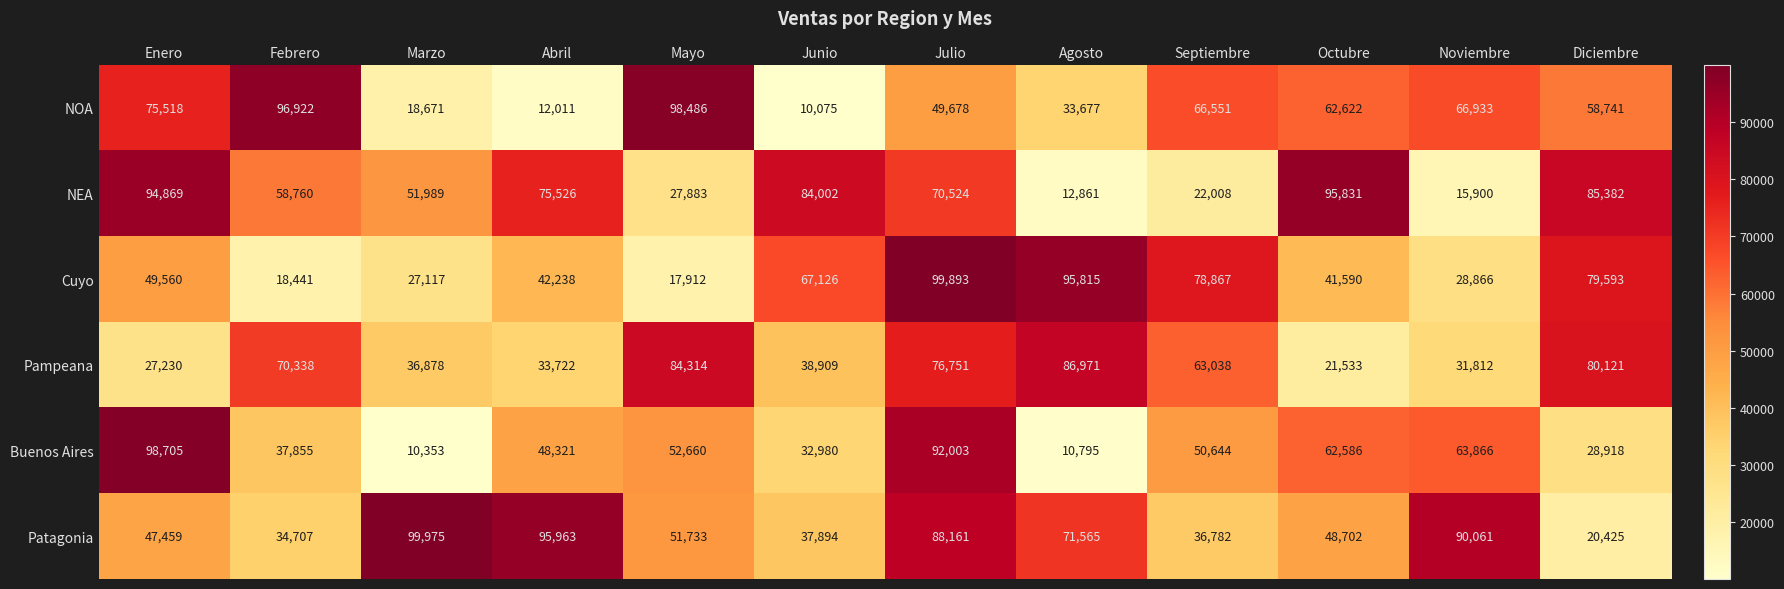

What is the difference between the maximum and minimum values in the NEA series?

82970